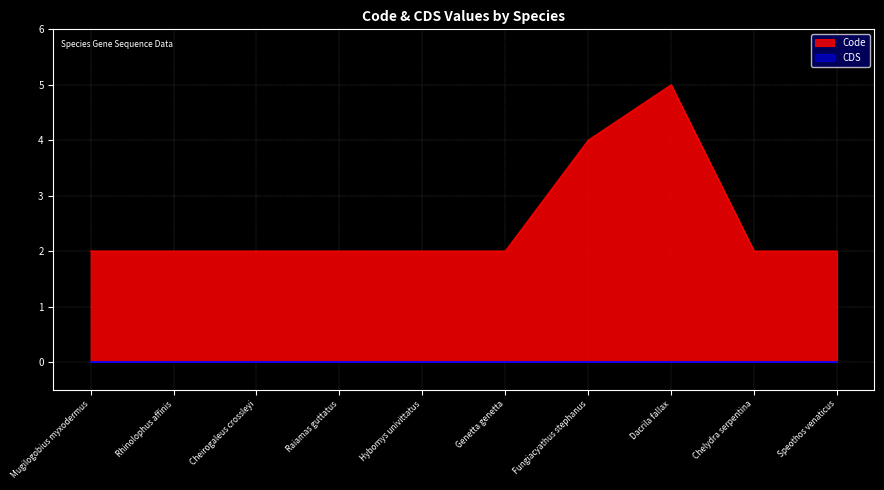

List the labels in order of value, largest first.

Dacrila fallax, Fungiacyathus stephanus, Mugilogobius myxodermus, Rhinolophus affinis, Cheirogaleus crossleyi, Raiamas guttatus, Hybomys univittatus, Genetta genetta, Chelydra serpentina, Speothos venaticus